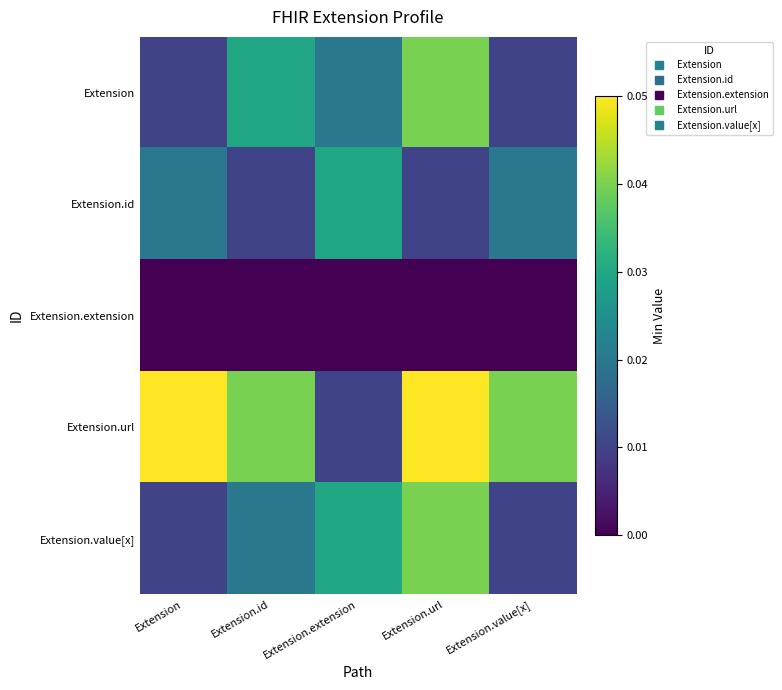

What is the spread (max minus min) of values at Extension.url?

0.1